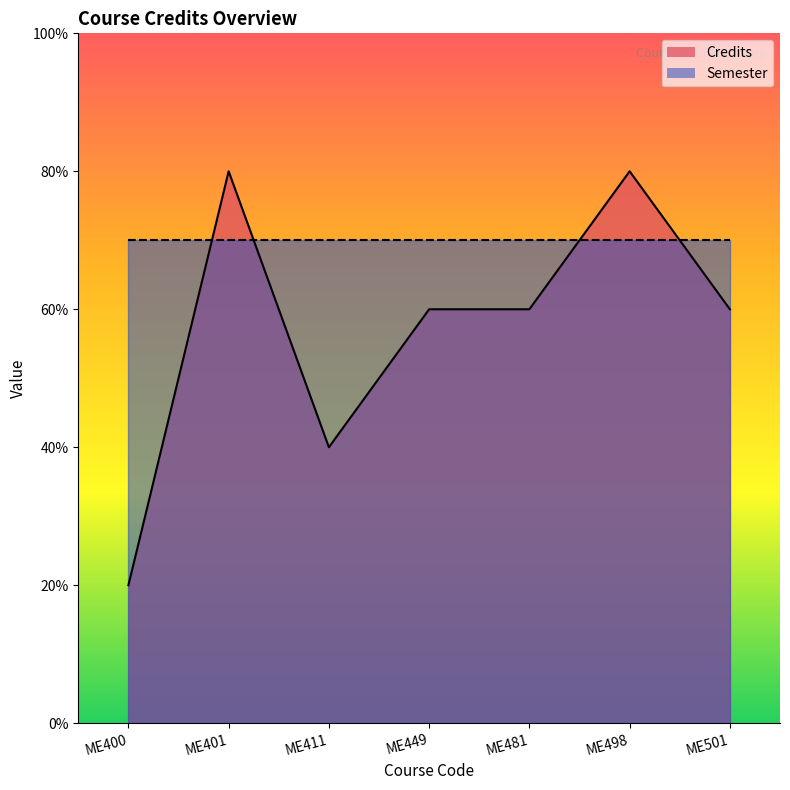

How many lines are shown in the chart?

1